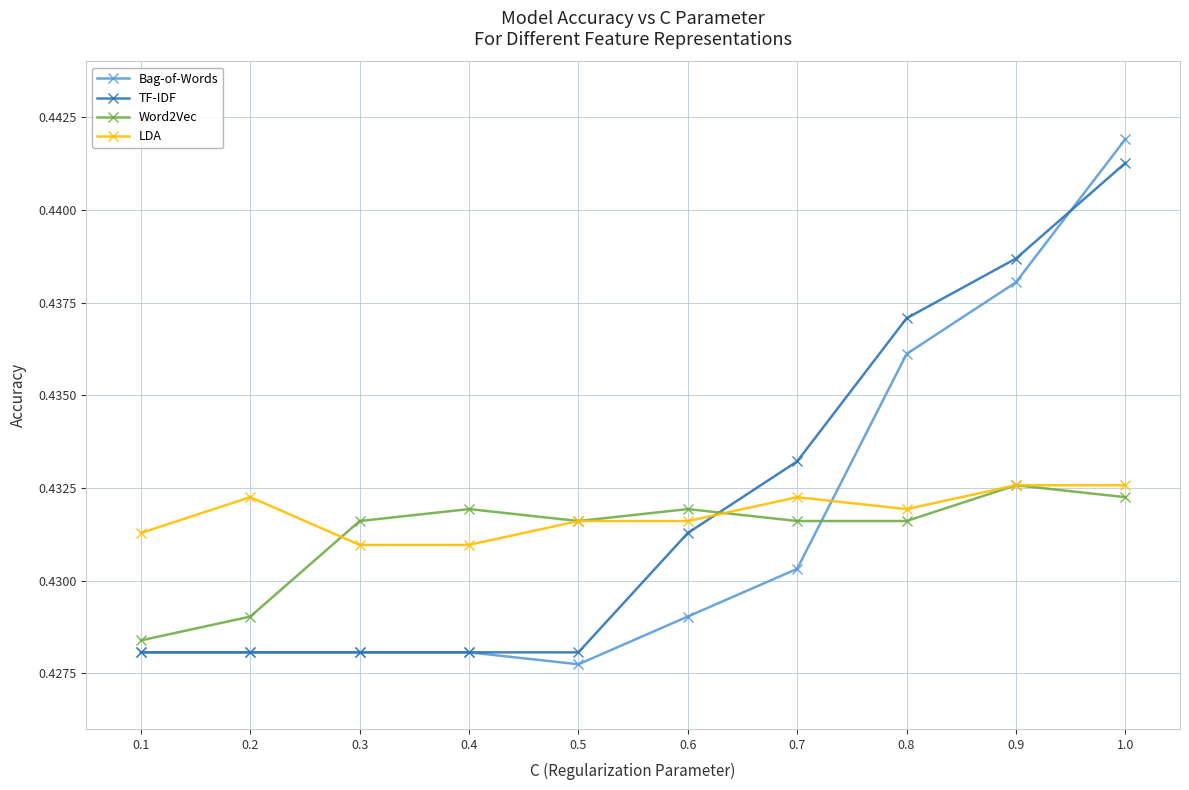

Which series has the largest range (max minus min)?

Bag-of-Words